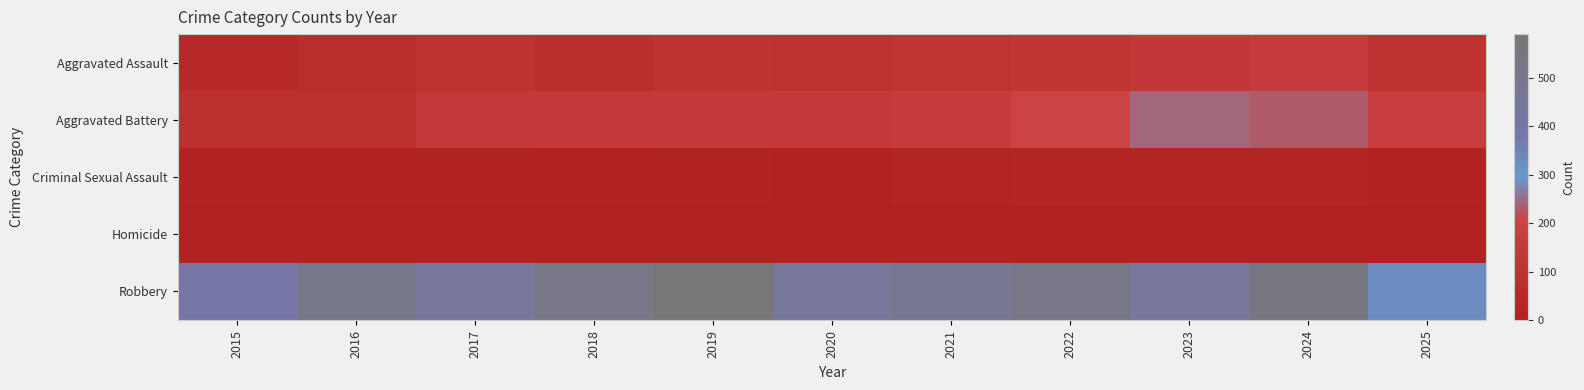

Reading left to right, transcribe all the data shown in this chart.

Aggravated Assault: 2015=46	2016=71	2017=95	2018=77	2019=98	2020=94	2021=110	2022=121	2023=130	2024=154	2025=101
Aggravated Battery: 2015=82	2016=82	2017=142	2018=152	2019=148	2020=150	2021=163	2022=202	2023=244	2024=232	2025=170
Criminal Sexual Assault: 2015=12	2016=8	2017=8	2018=11	2019=8	2020=3	2021=14	2022=24	2023=22	2024=24	2025=13
Homicide: 2015=0	2016=1	2017=1	2018=1	2019=2	2020=3	2021=5	2022=6	2023=2	2024=4	2025=3
Robbery: 2015=395	2016=510	2017=446	2018=520	2019=591	2020=450	2021=484	2022=521	2023=440	2024=543	2025=331